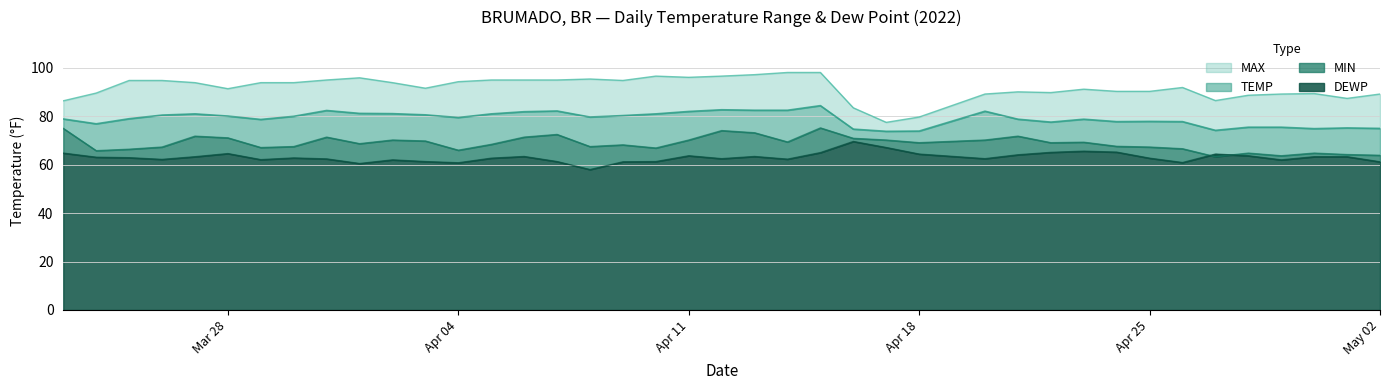

How many interior local peaks does the MAX series have?

7